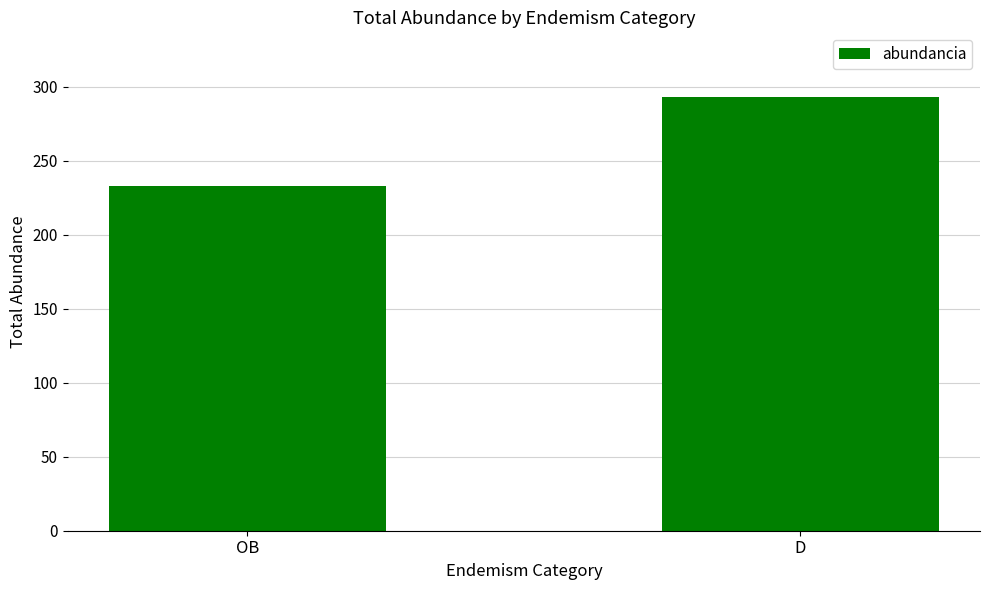

What is the value of the 2nd bar from the left?

293